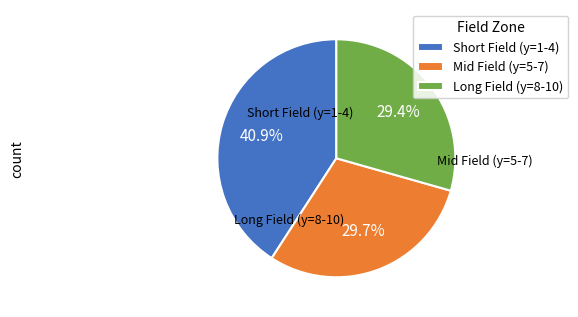

What is the largest slice in the pie chart?

Short Field (y=1-4)